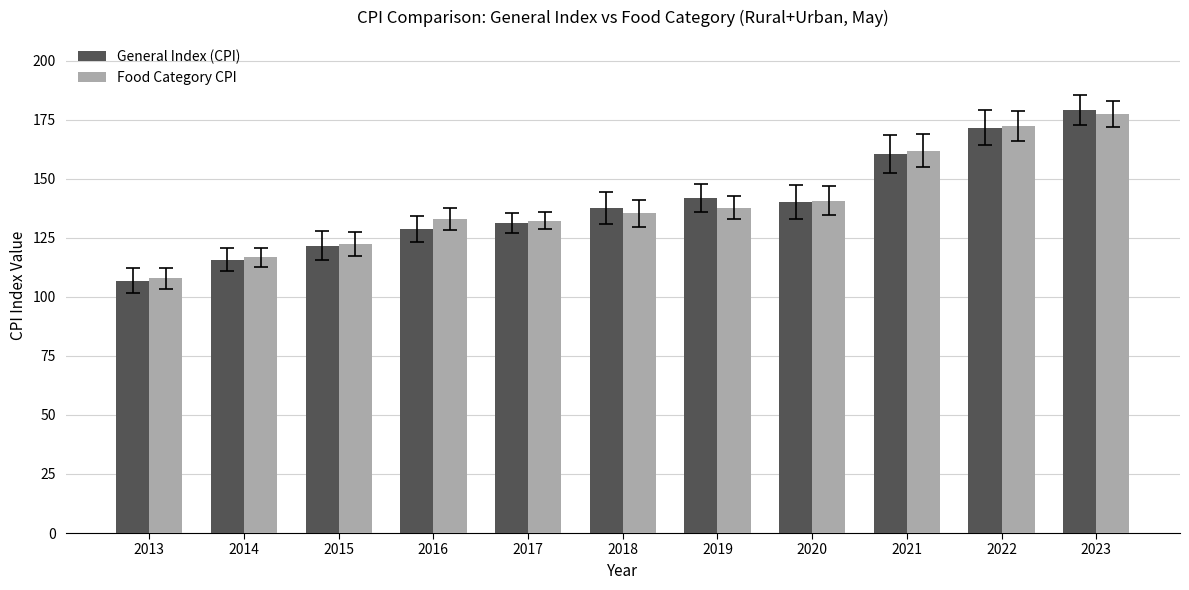

Is the value of Food Category CPI at 2014 greater than the value of General Index (CPI) at 2015?

No